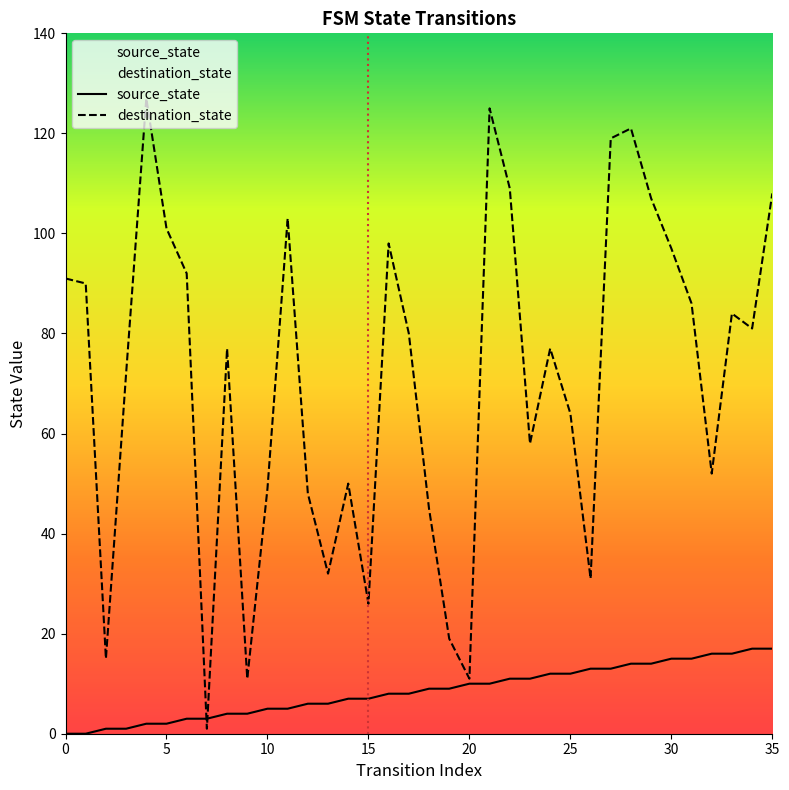

The value of source_state at 30 is 7. True or false?

False